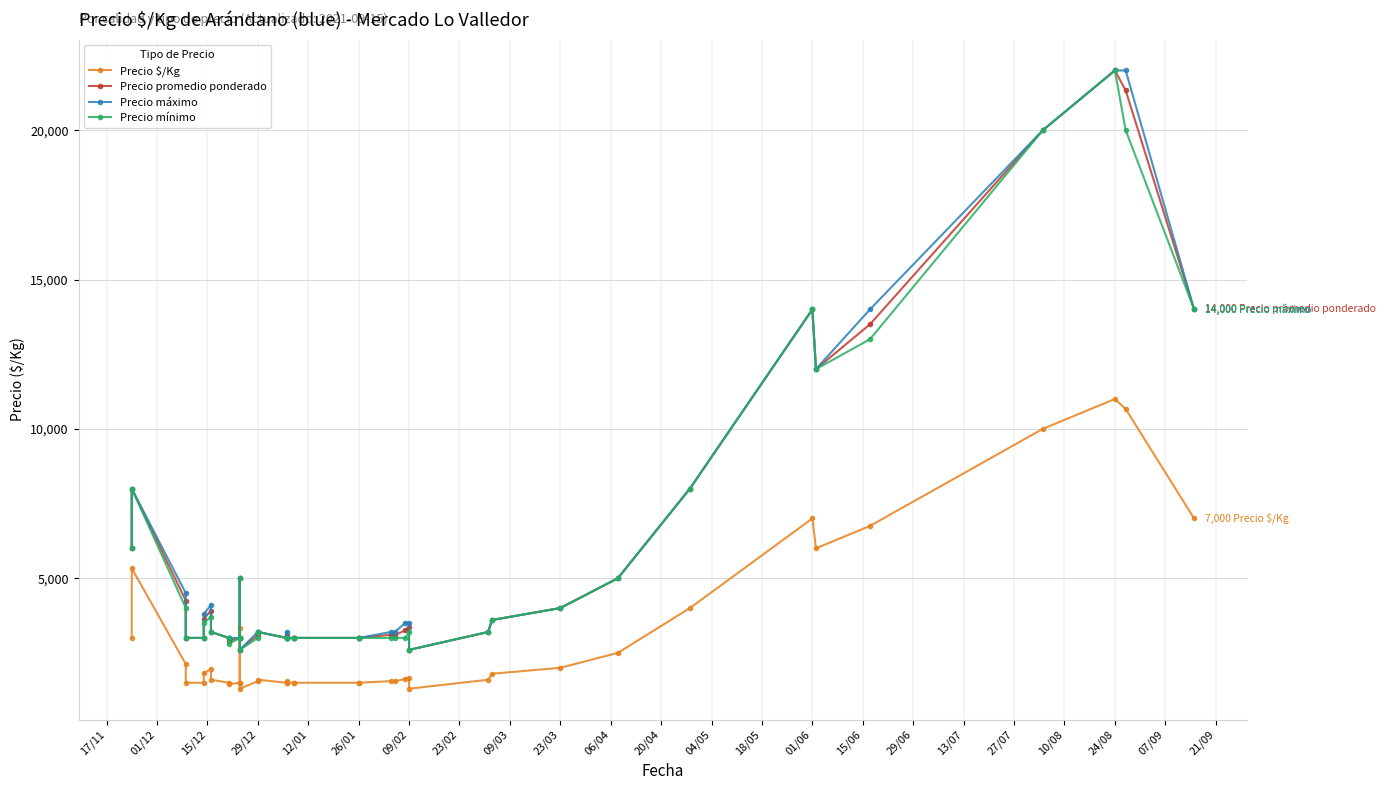

Where does the Precio mínimo series first go above 3200?

17/11